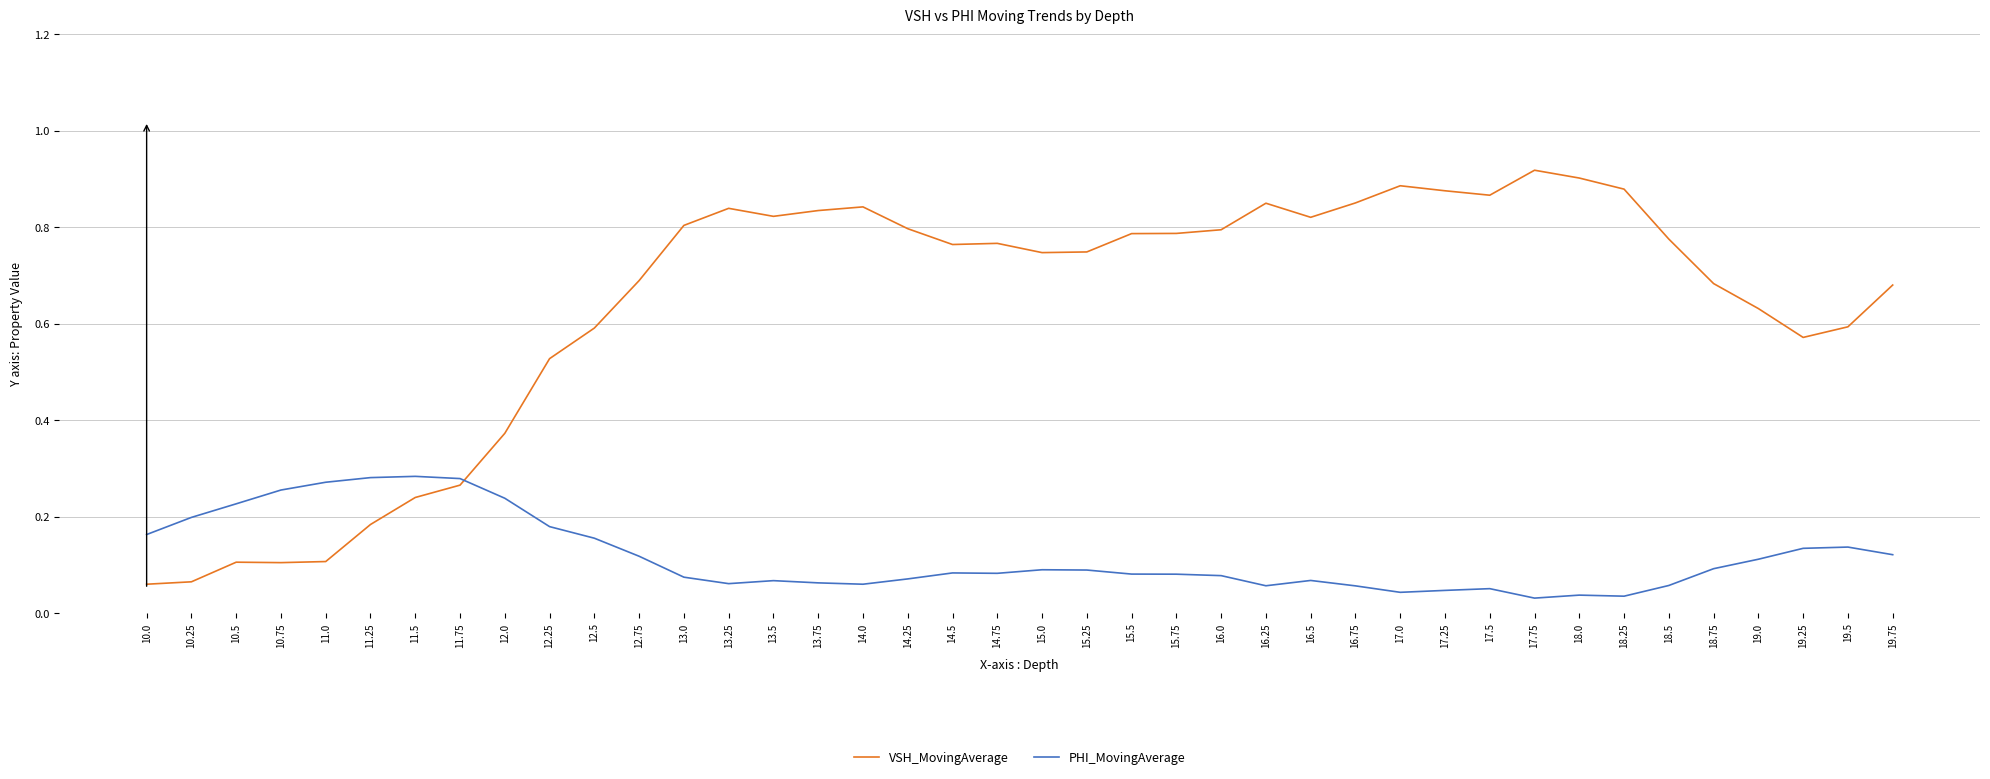

How many lines are shown in the chart?

2